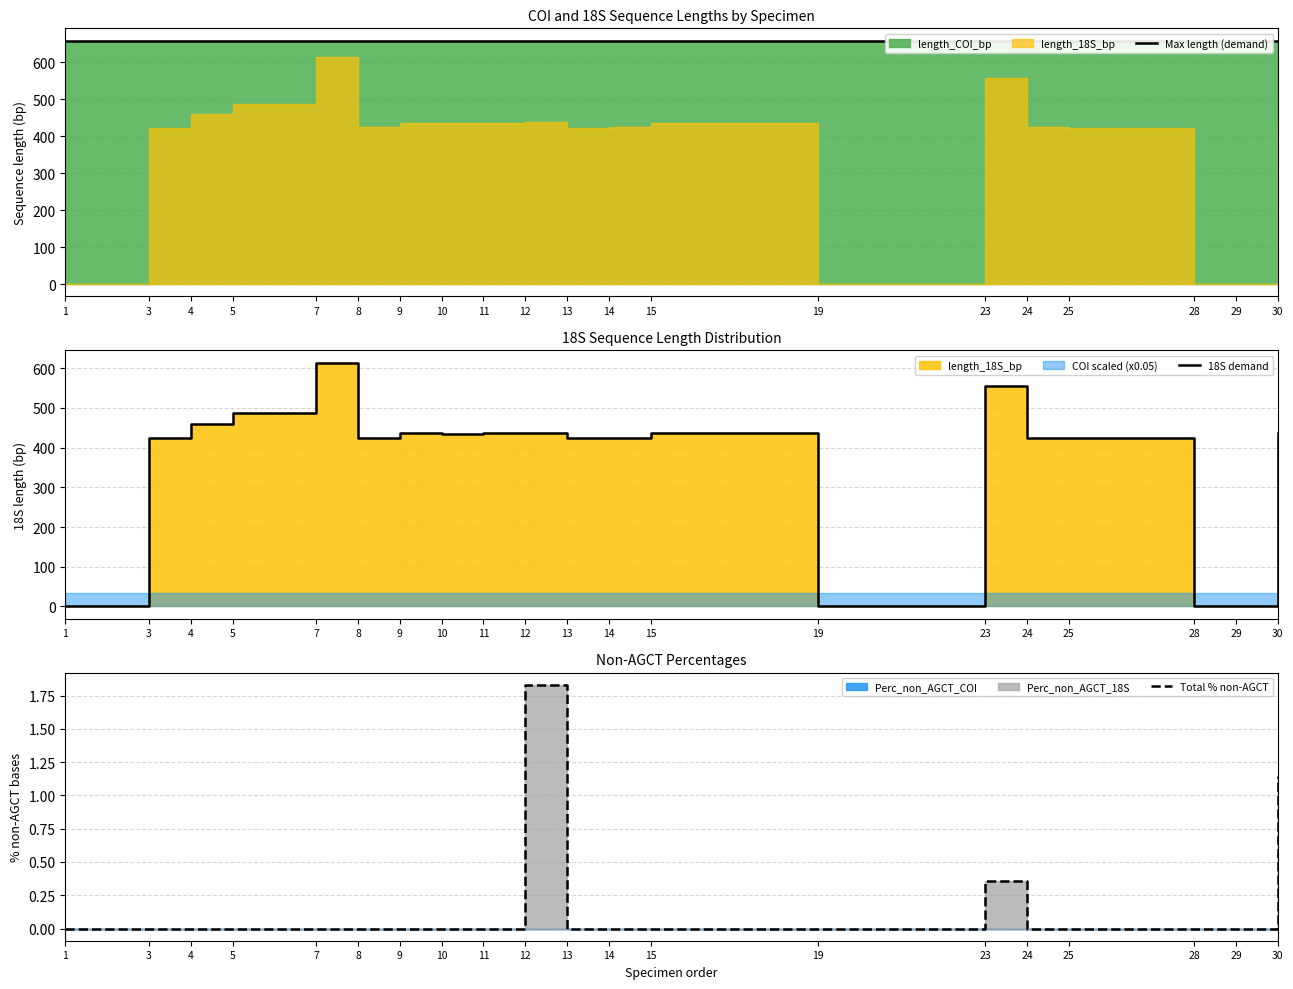

List the series in order of their overall mean, highest first.

Max length (demand), 18S demand, Total % non-AGCT